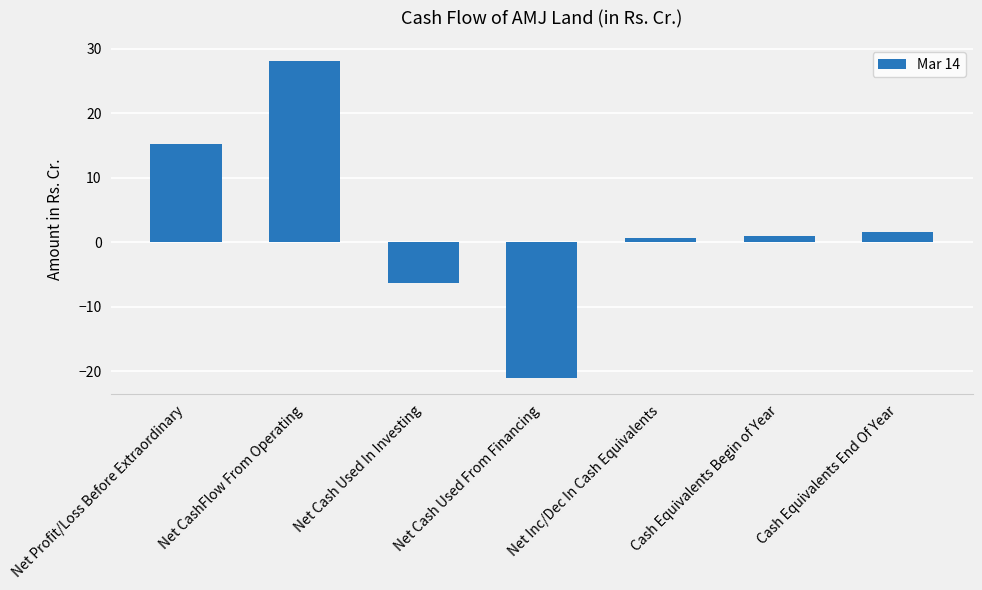

At which category does the chart reach its minimum across all series?

Net Cash Used From Financing